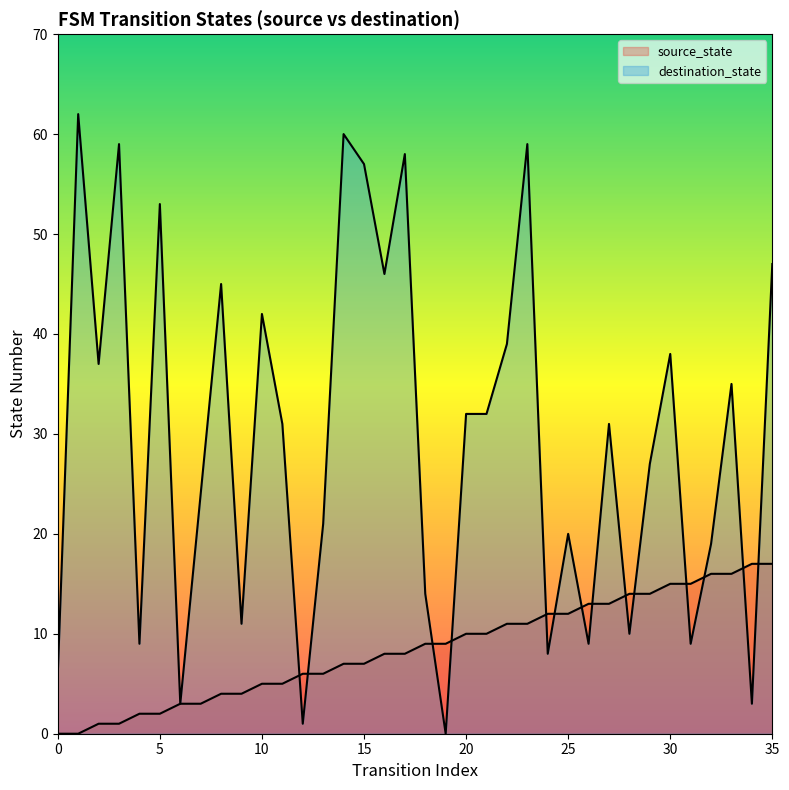

Which series contains the highest Y value?

destination_state